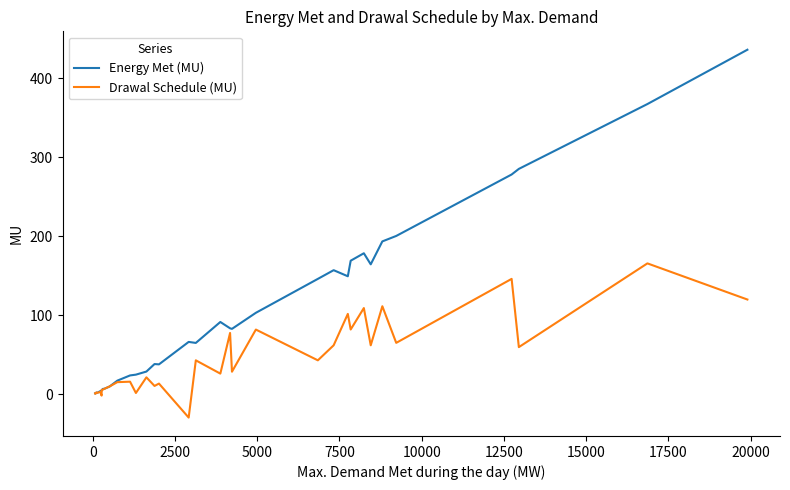

Which series has the largest total across all categories?

Energy Met (MU)